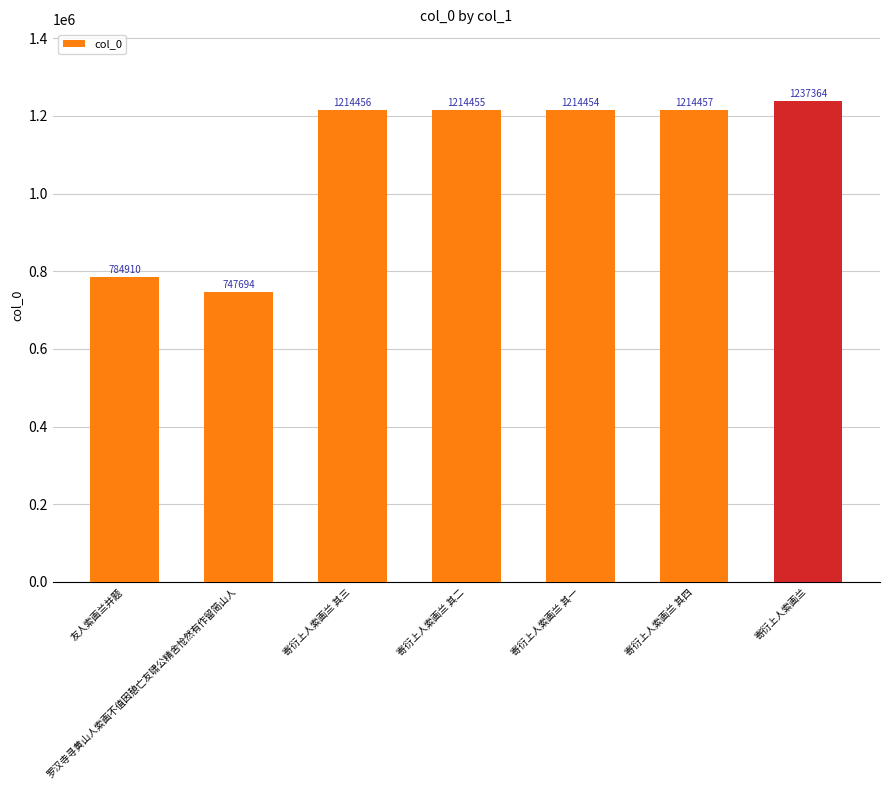

What is the ratio of the value at 寄衍上人索画兰 其一 to the value at 罗汉寺寻黄山人索画不值因憩亡友啸公精舍怆然有作留简山人?

1.6